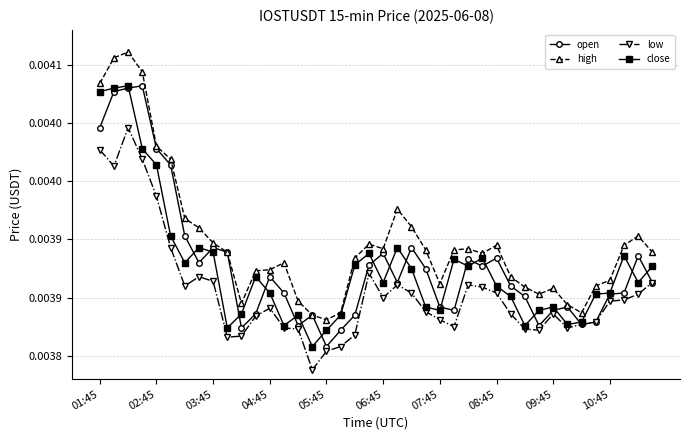

Is this an area chart (filled region under the line)?

No